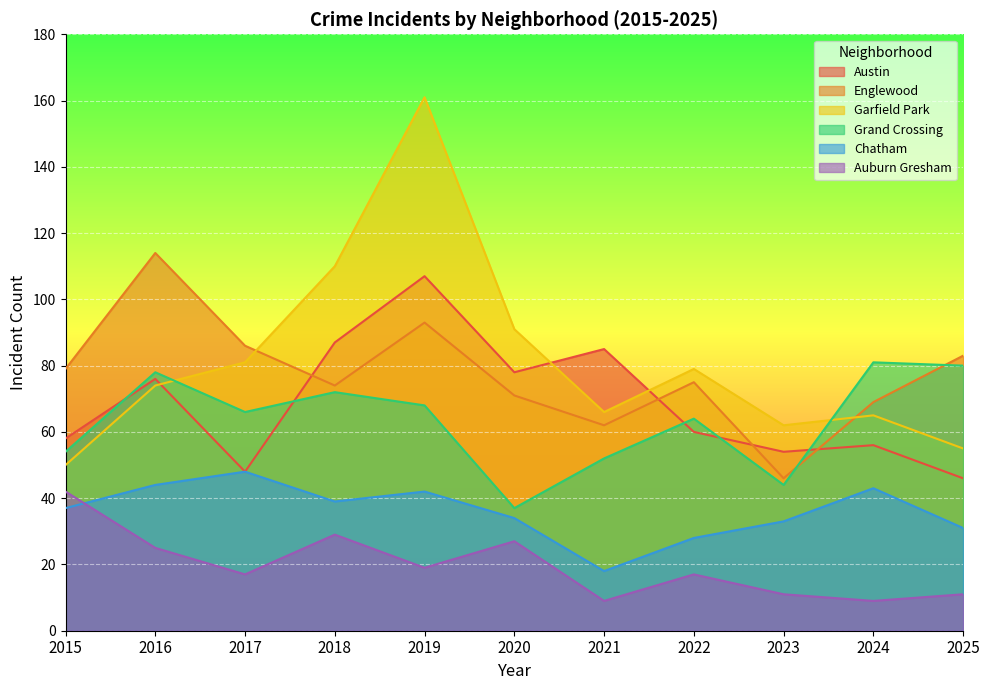

Is the value of Grand Crossing at 2025 greater than the value of Chatham at 2017?

Yes